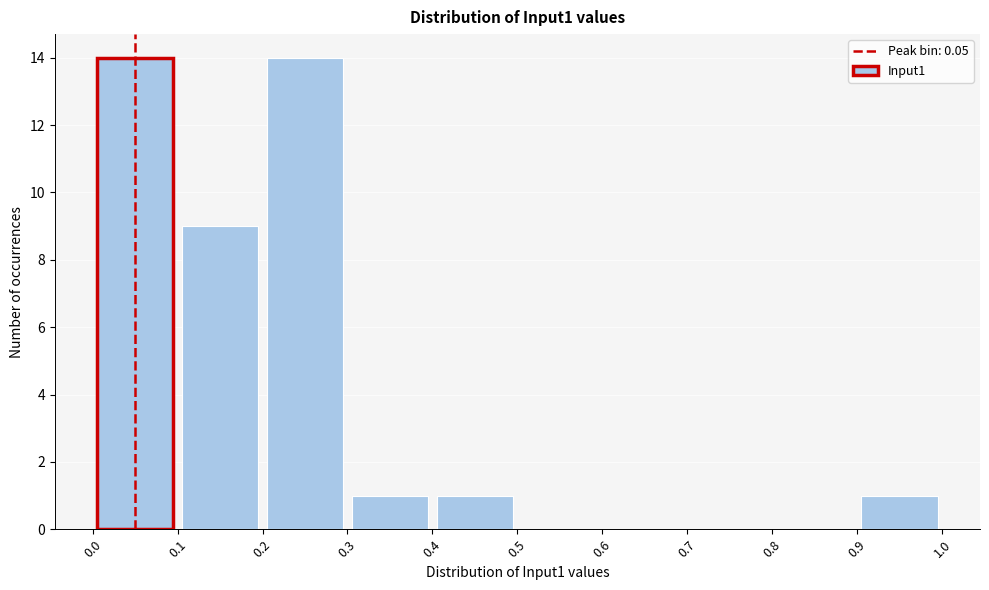

What is the height of the bar covering 0.2 to 0.3 on the x-axis? The values are not printed on the chart, so give them approximately, as read against the axis.

14